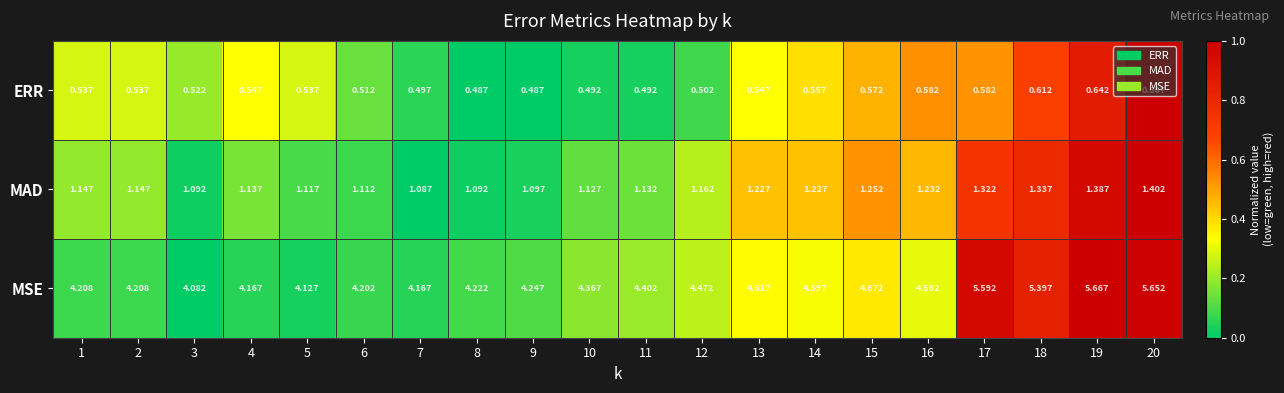

At which category is the sum across all series the highest?

20